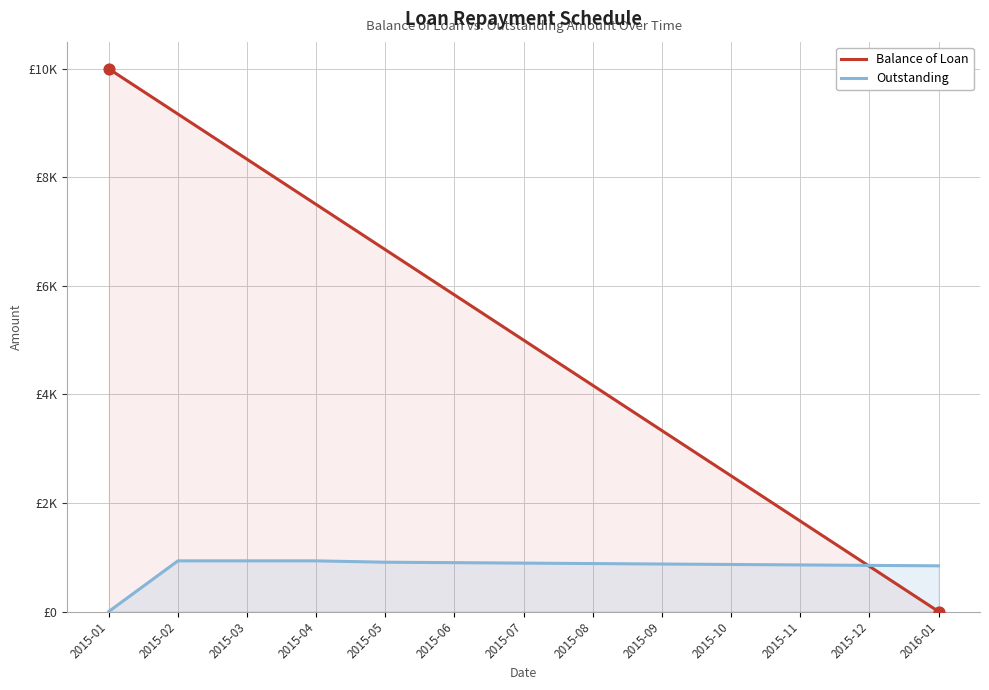

What are all the series names shown in the legend?

Balance of Loan, Outstanding